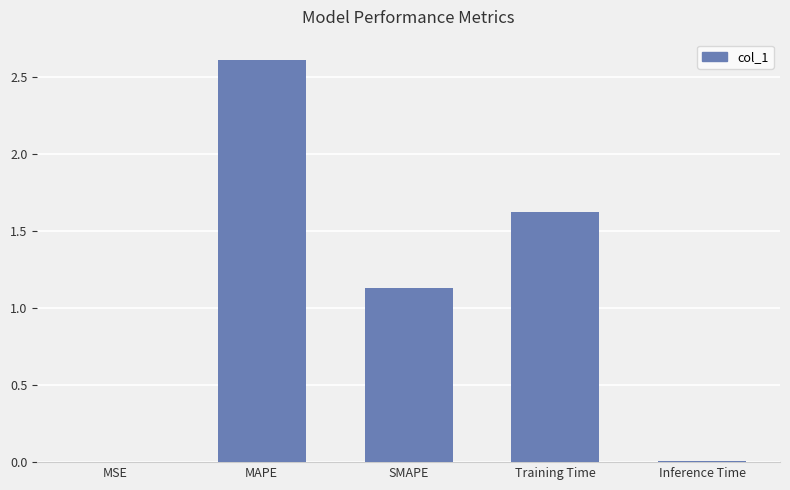

Where is the data nearest to the value 1?

SMAPE